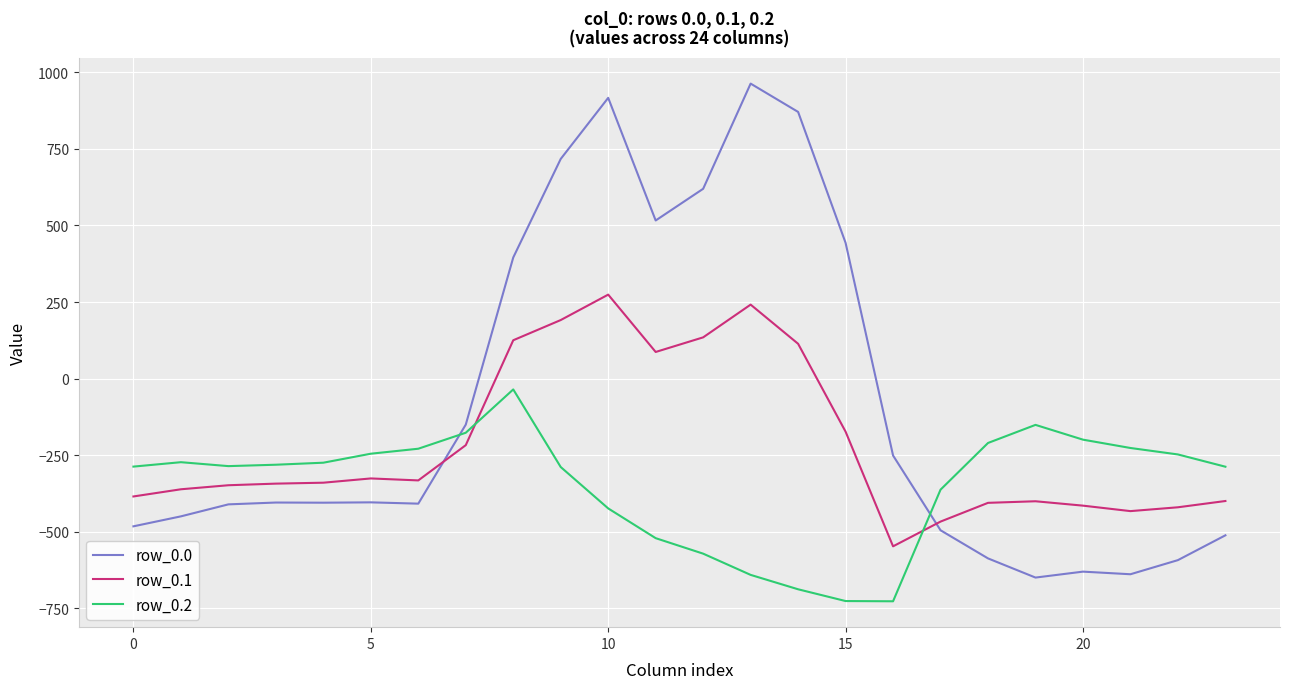

Which series has the largest total across all categories?

row_0.0